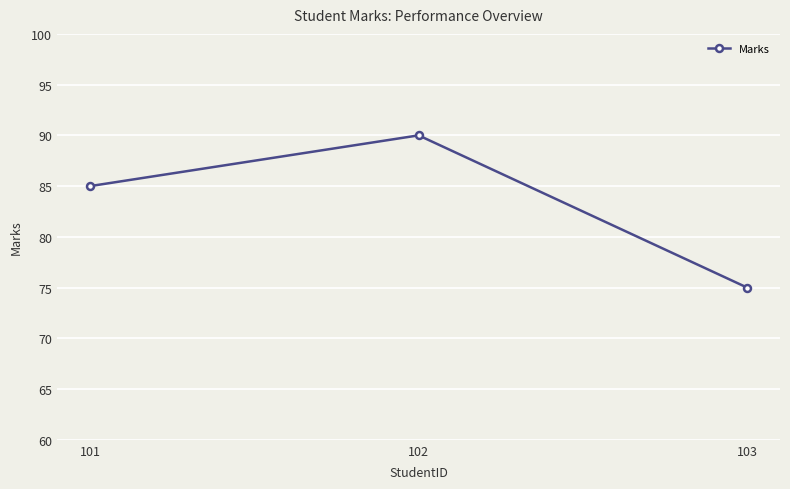

The chart shows a value of 36 at 102. True or false?

False